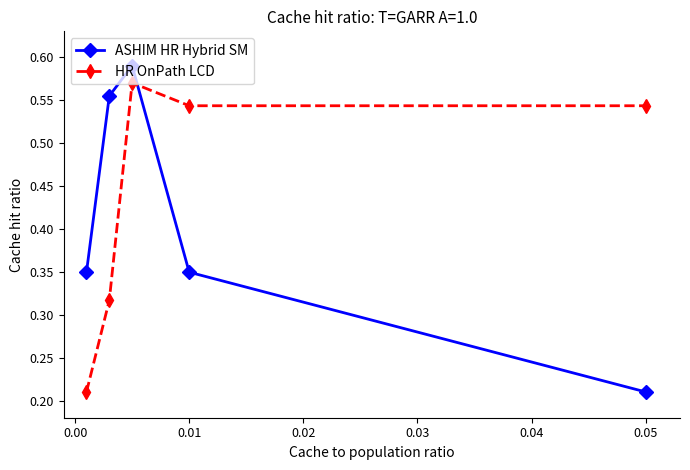

Which series has the widest spread of values?

ASHIM HR Hybrid SM